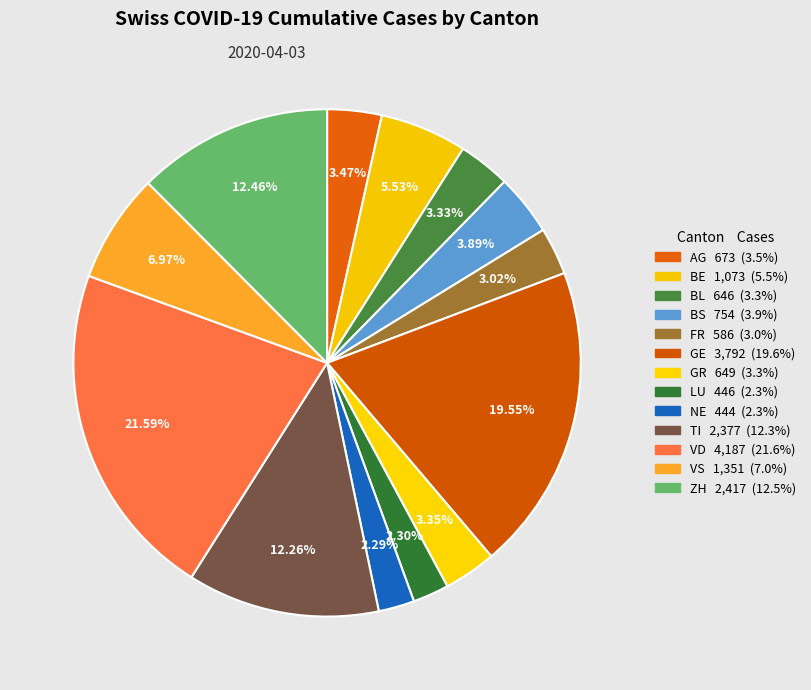

Which slice is the largest?

VD